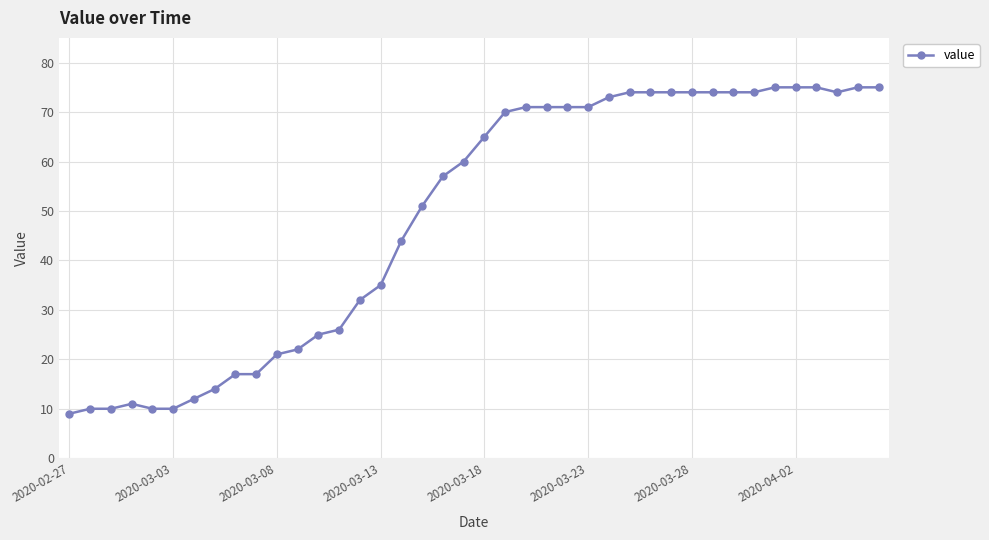

What is the smallest value displayed?

9